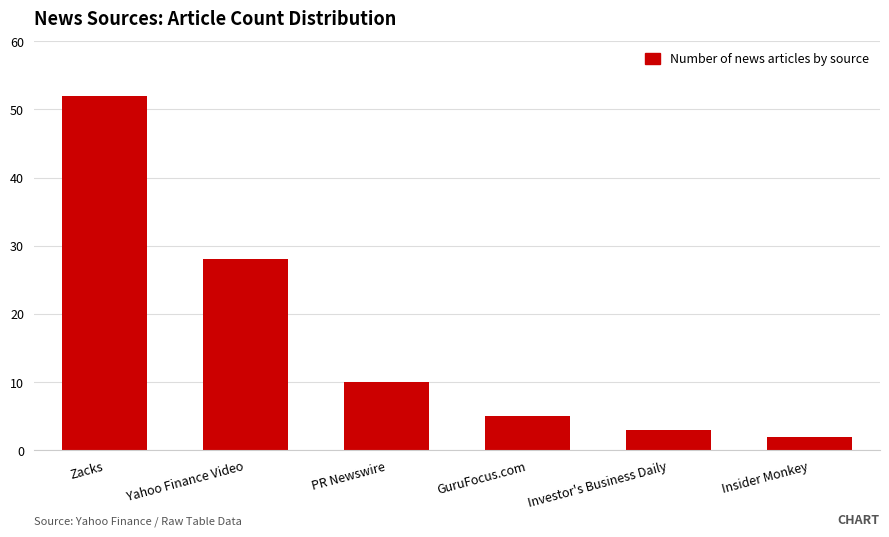

True or false: the data shows 9 at GuruFocus.com.

False